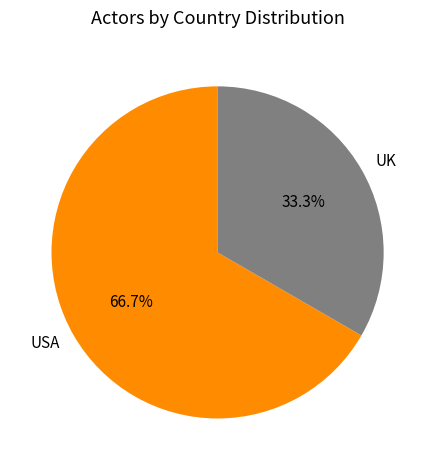

How many slices are in this pie chart?

2